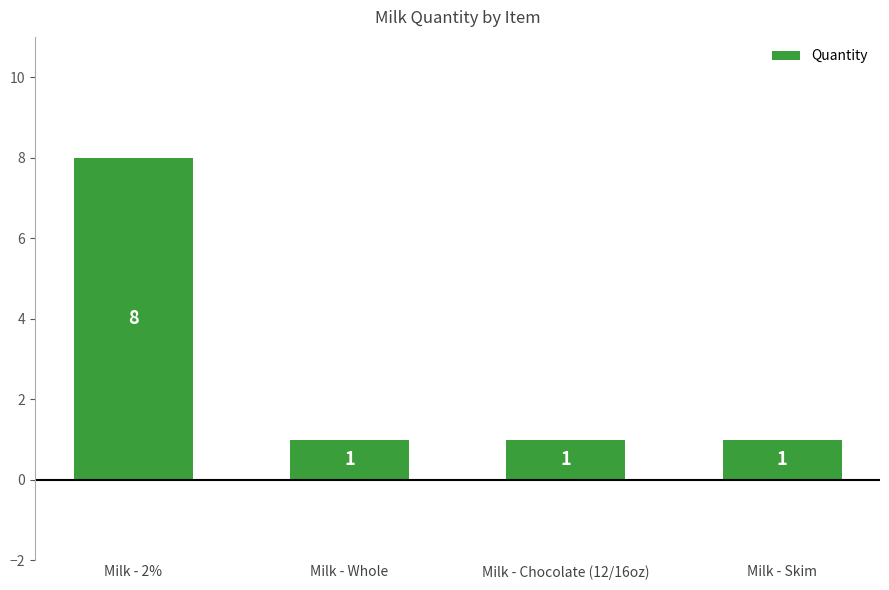

Which category has the highest value across all series?

Milk - 2%